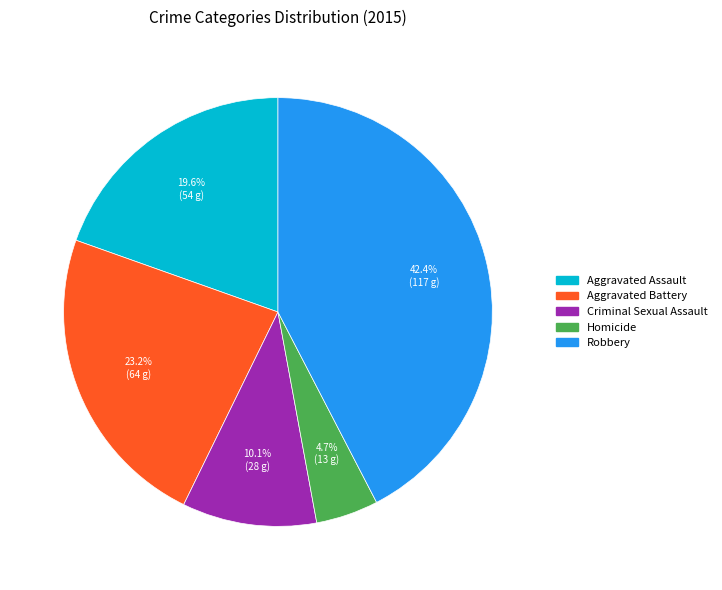

What percentage is the Robbery slice, to the nearest percent?

42%